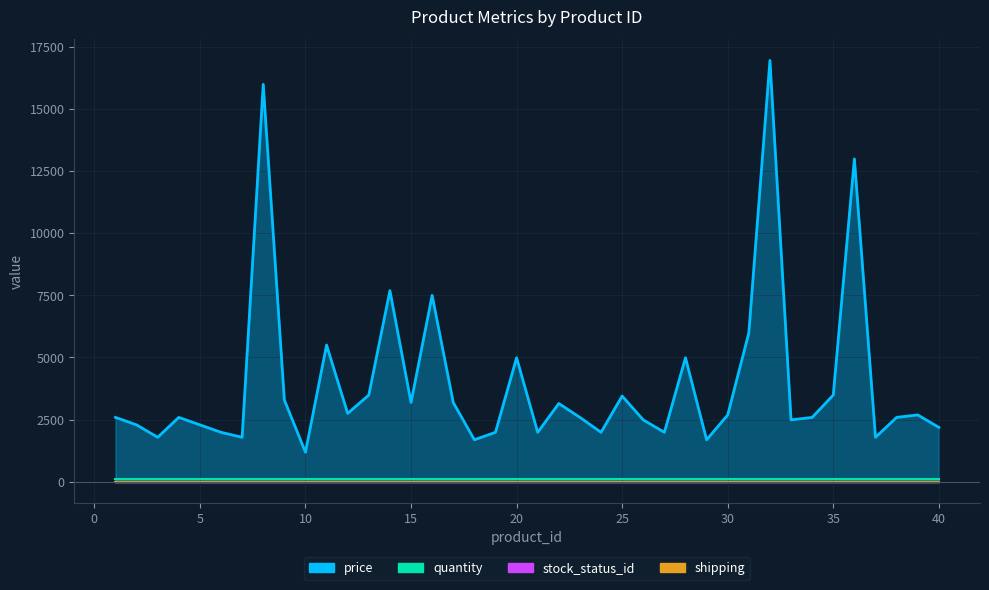

What is the difference between the maximum and minimum values in the price series?

15760